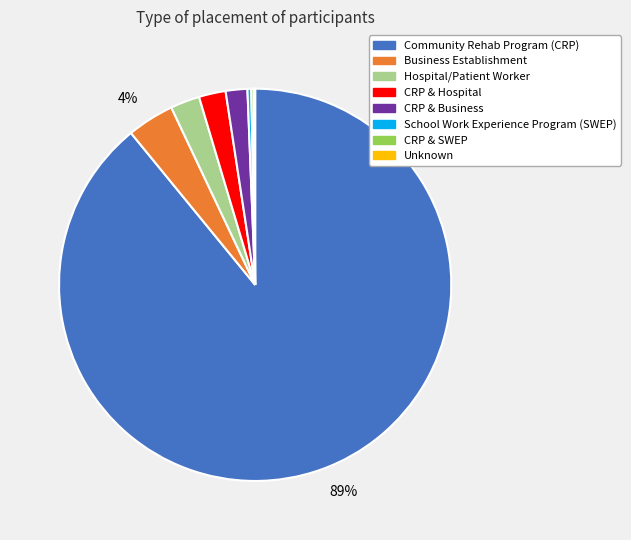

Is there a majority slice in this chart?

Yes